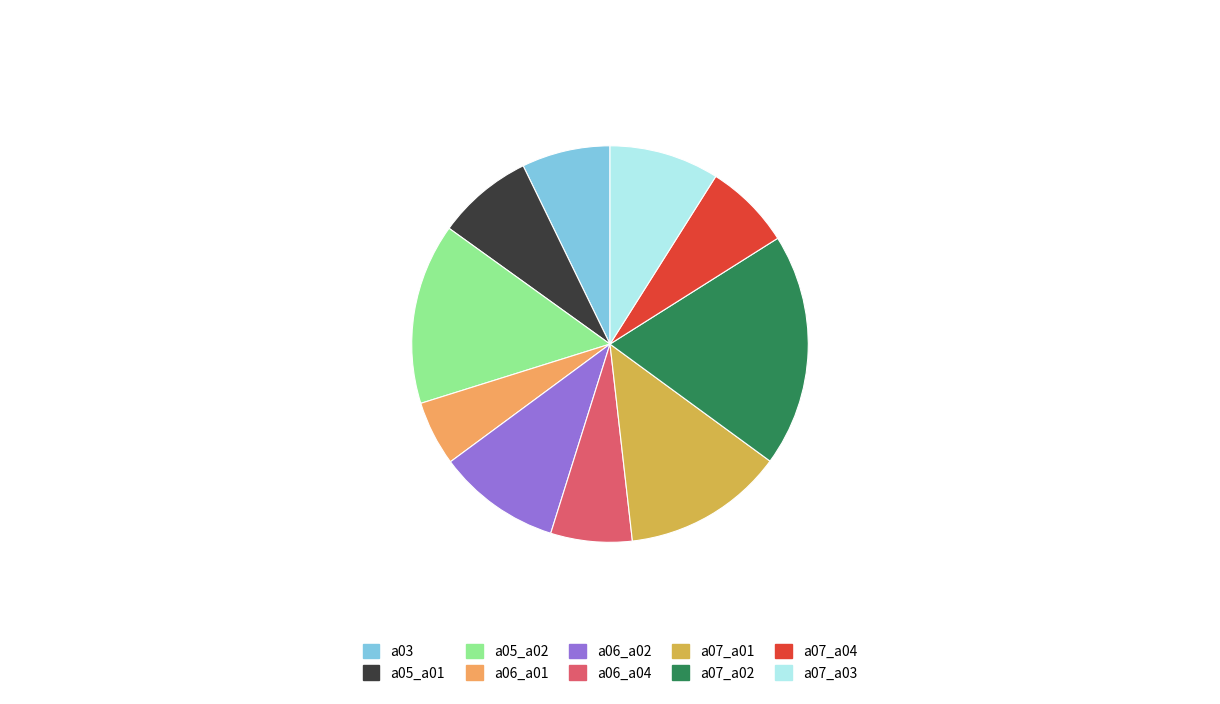

Is the sum of a06_a01 and a07_a01 greater than half?

No